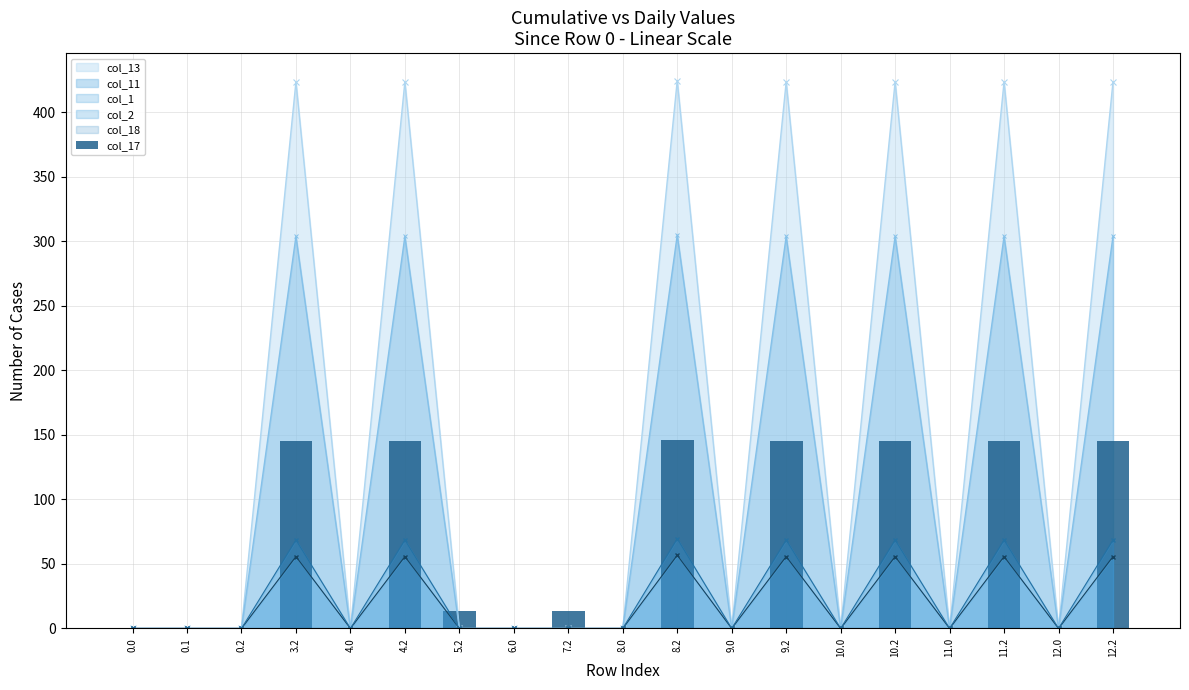

Reading left to right, list all the values displayed in this chart.

0.0	0.0	0.0	145.4	0.0	145.4	13.4	0.0	13.4	0.0	146.4	0.0	145.4	0.0	145.4	0.0	145.4	0.0	145.4